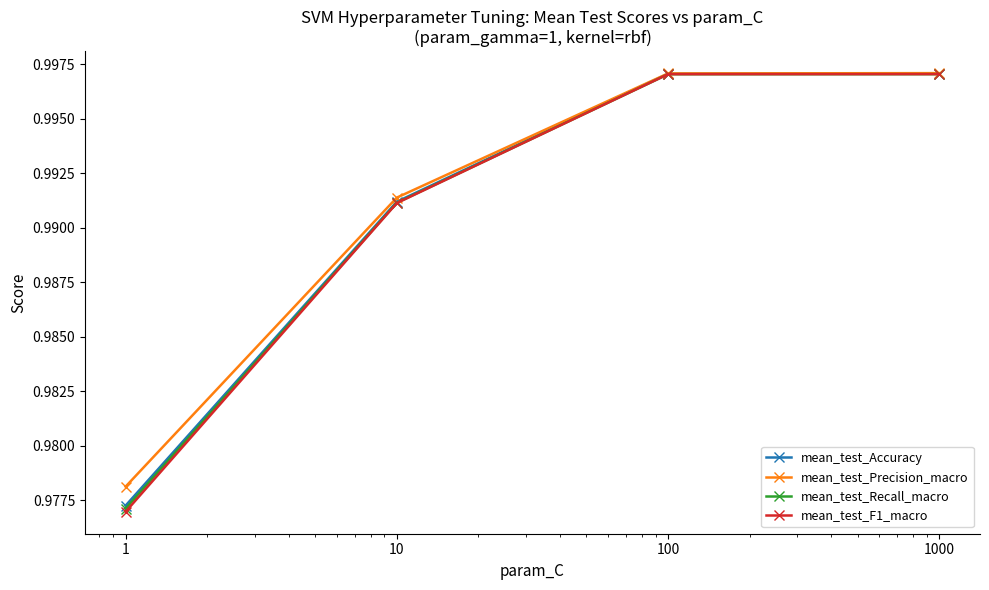

True or false: mean_test_Accuracy has more than 2 interior local peaks.

False